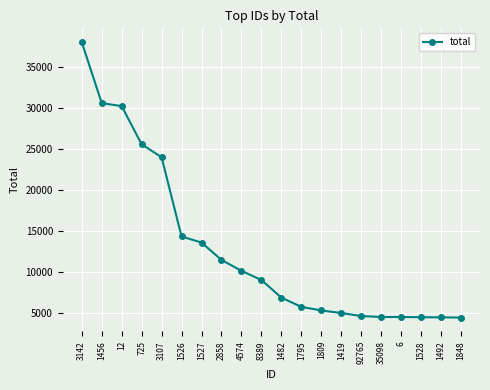

Approximately how many times larger is the value at 1795 compared to 35098?

1.3